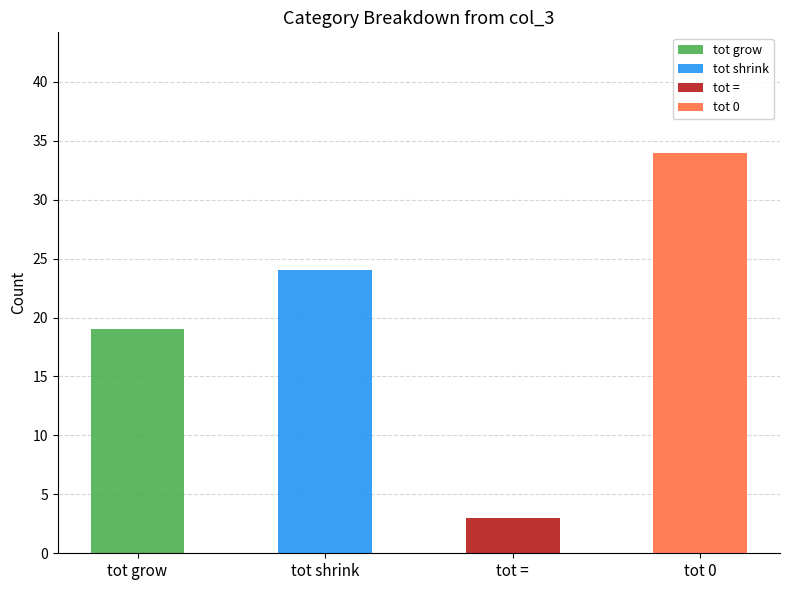

At which category is the sum across all series the highest?

tot 0